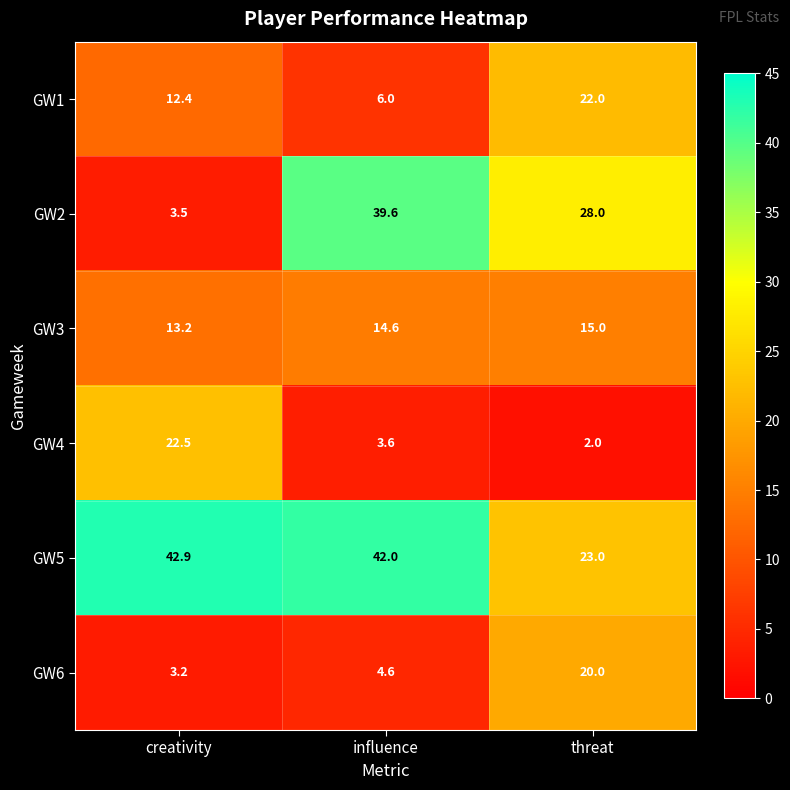

List the labels in order of GW6 value, largest first.

threat, influence, creativity